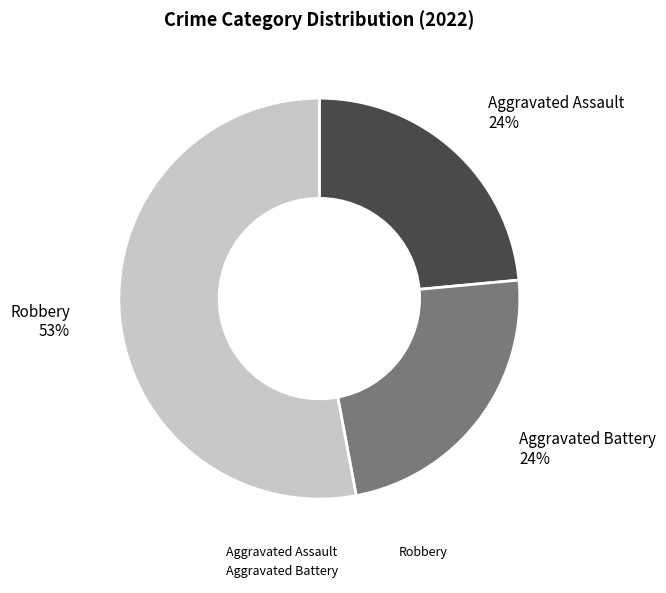

Does any single category account for the majority?

Yes